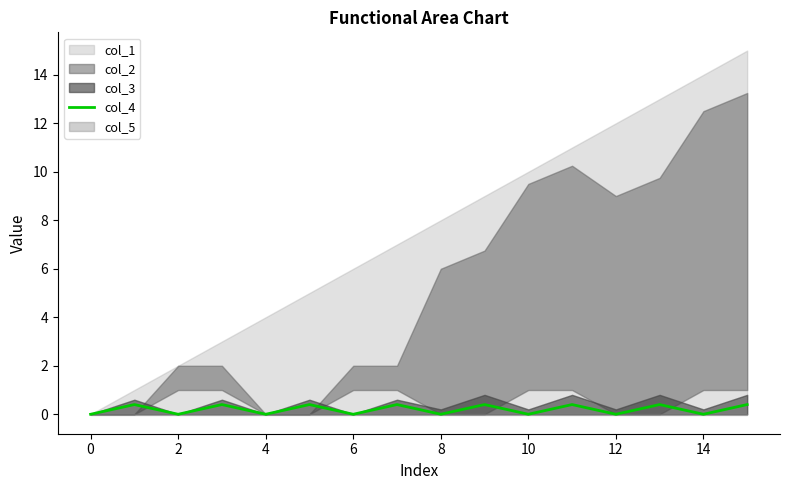

True or false: col_4 has a value of 0.0 at 12.

True